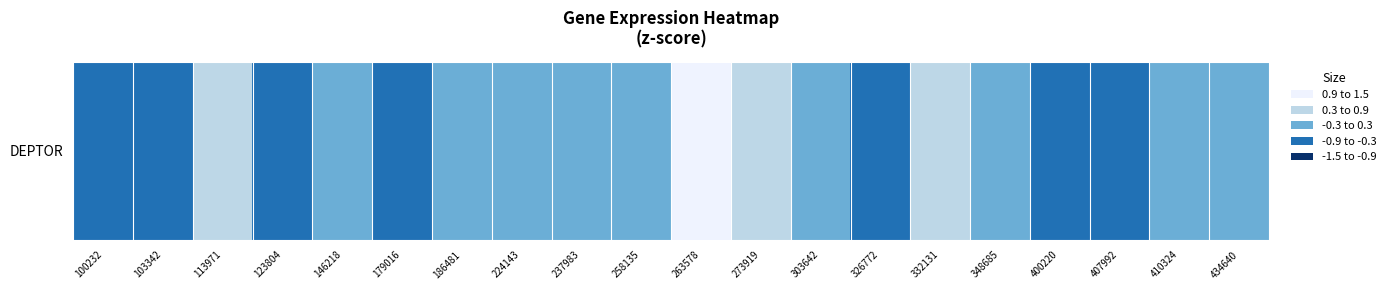

What is the sum of all values?

-1.0